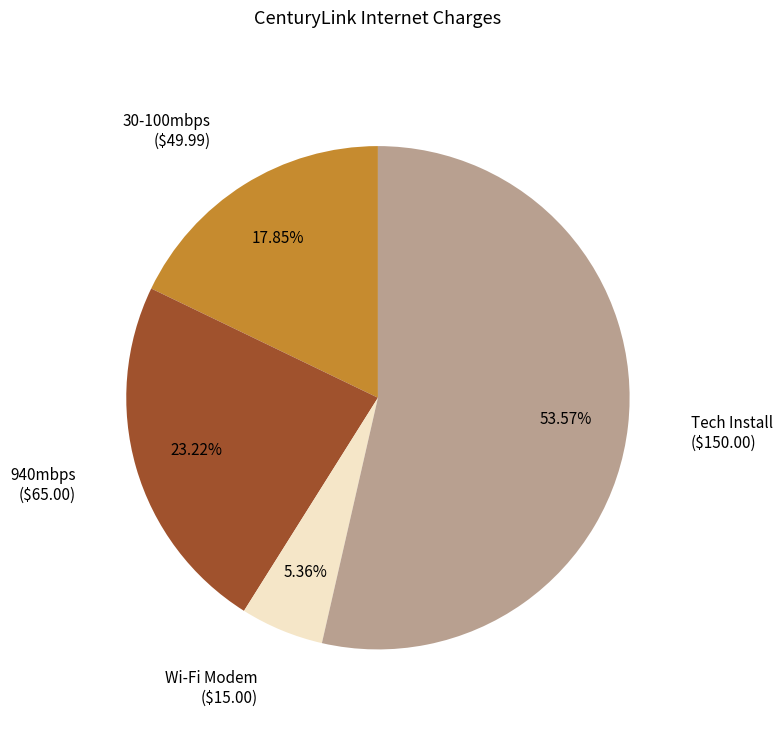

The 30-100mbps slice represents 18% of the pie. True or false?

True